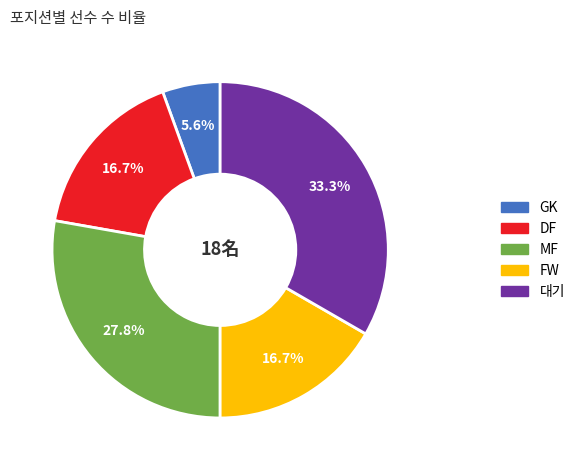

Is there any slice that represents more than half of the pie?

No